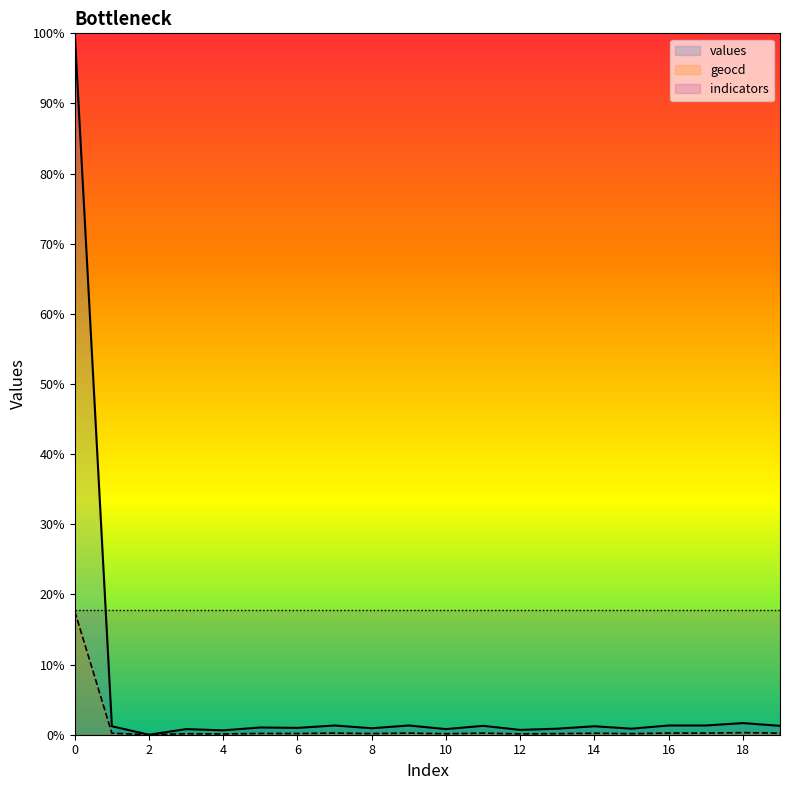

True or false: geocd has more than 2 interior local peaks.

True